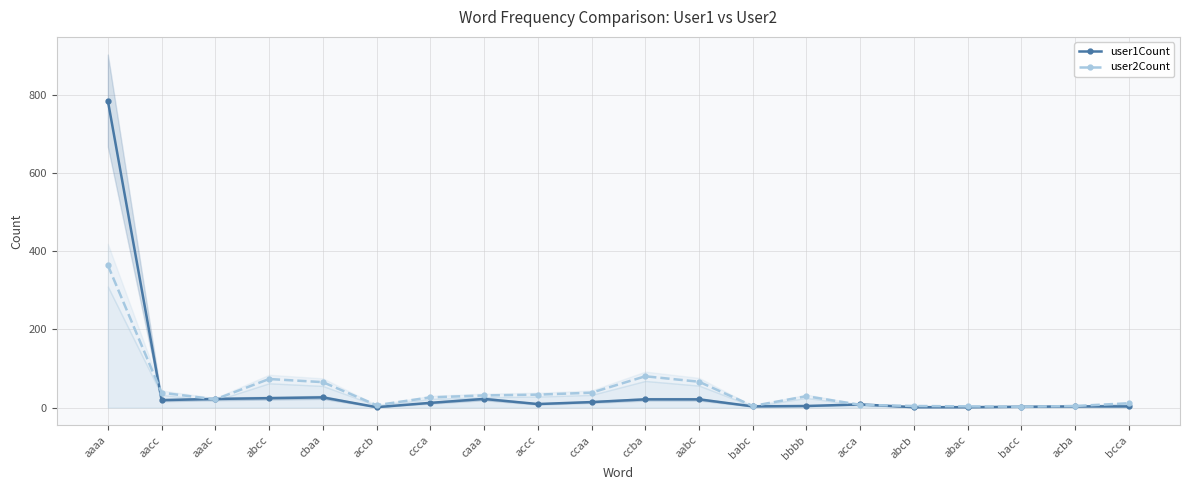

What is the minimum value for user2Count?

2